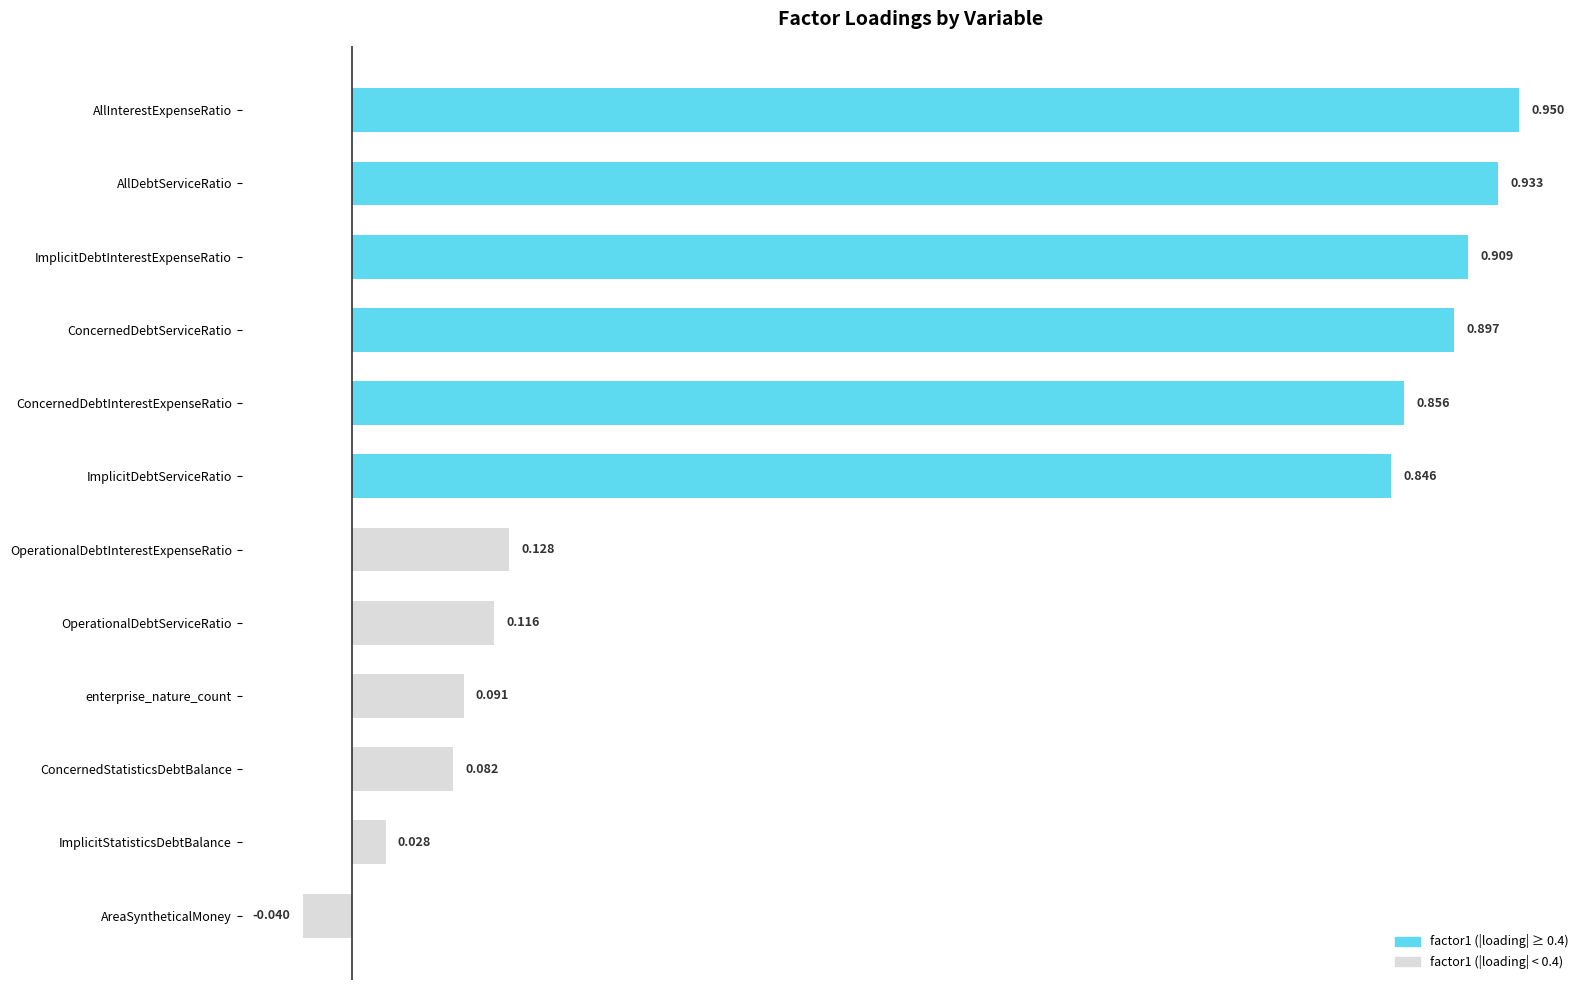

List the labels in order of value, smallest first.

AreaSyntheticalMoney, ImplicitStatisticsDebtBalance, ConcernedStatisticsDebtBalance, enterprise_nature_count, OperationalDebtServiceRatio, OperationalDebtInterestExpenseRatio, ImplicitDebtServiceRatio, ConcernedDebtInterestExpenseRatio, ConcernedDebtServiceRatio, ImplicitDebtInterestExpenseRatio, AllDebtServiceRatio, AllInterestExpenseRatio